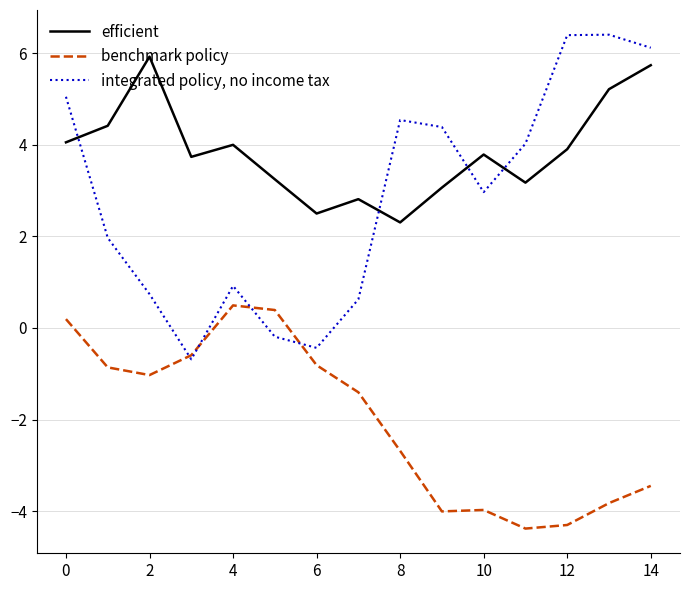

Which series ends up on top after the final intersection of integrated policy, no income tax and benchmark policy?

integrated policy, no income tax